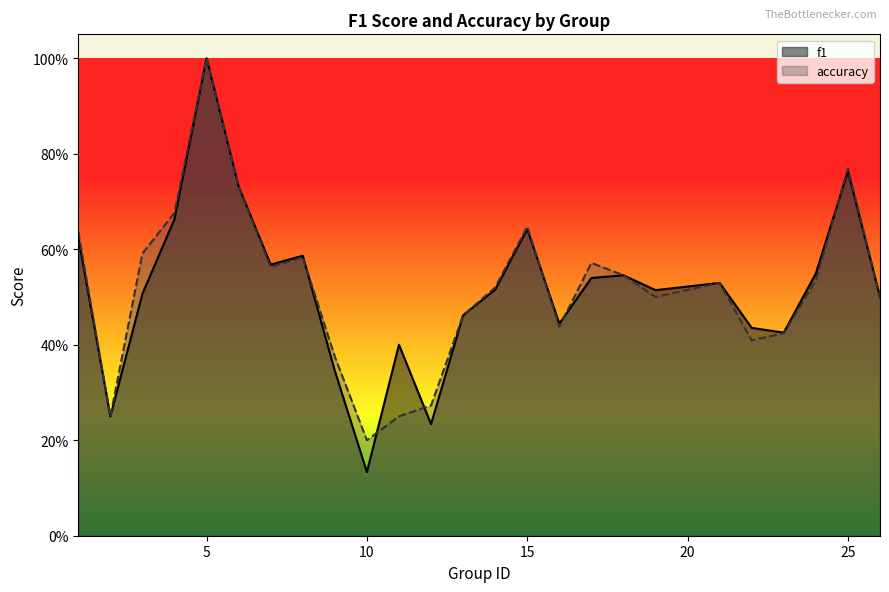

The f1 series shows 0.4 at 23. True or false?

True